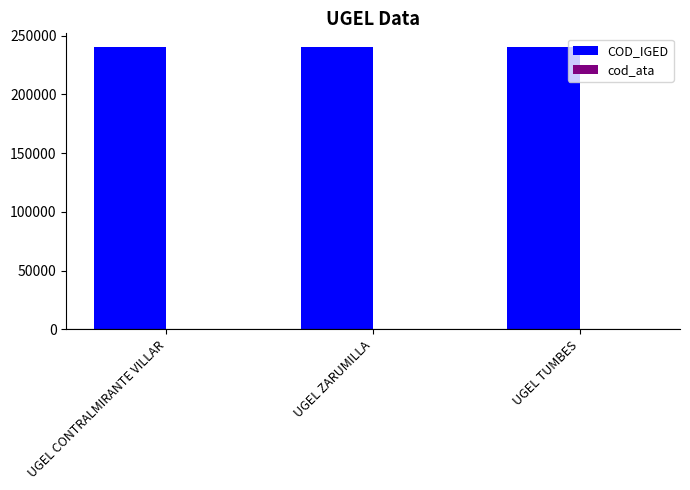

True or false: COD_IGED has a value of 427809 at UGEL TUMBES.

False